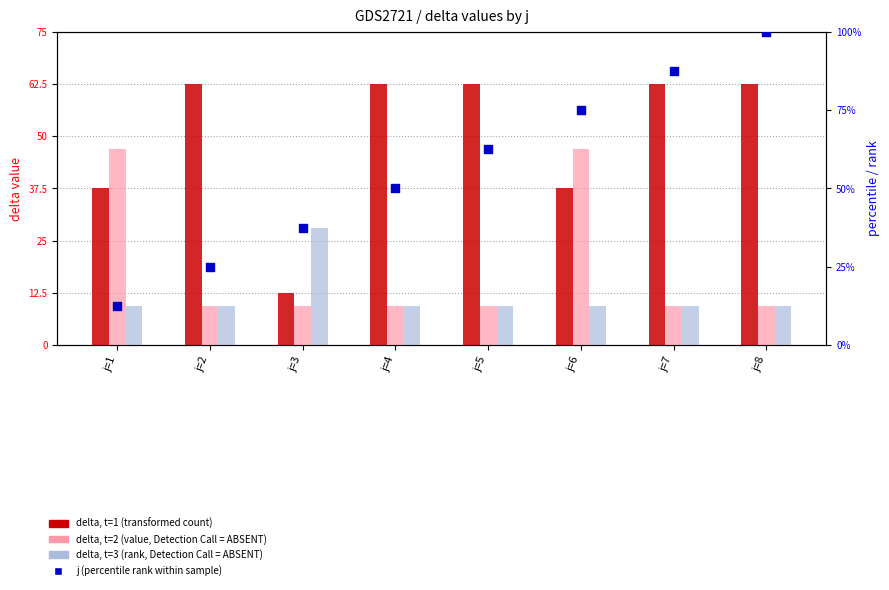

Which series has the widest spread of Y values?

j (percentile rank)